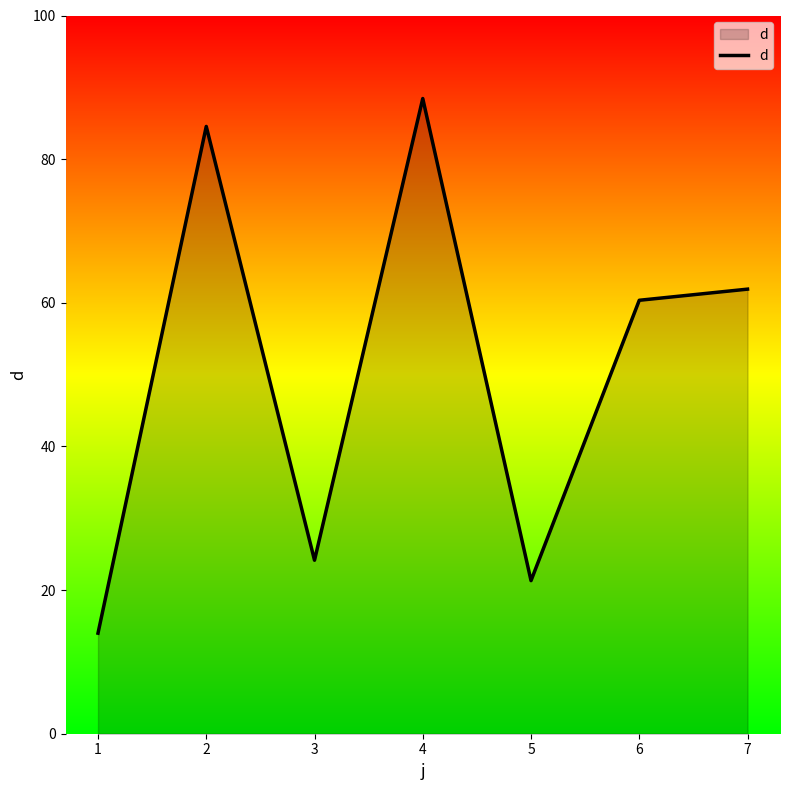

What is the difference between the maximum and second lowest values?

67.1